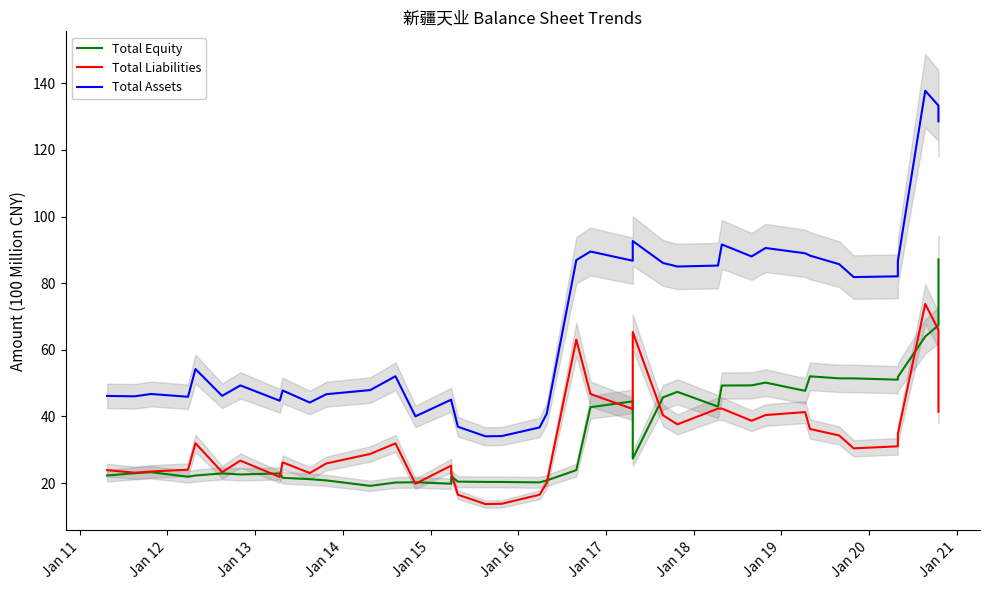

True or false: Total Assets and Total Equity intersect in this chart.

False